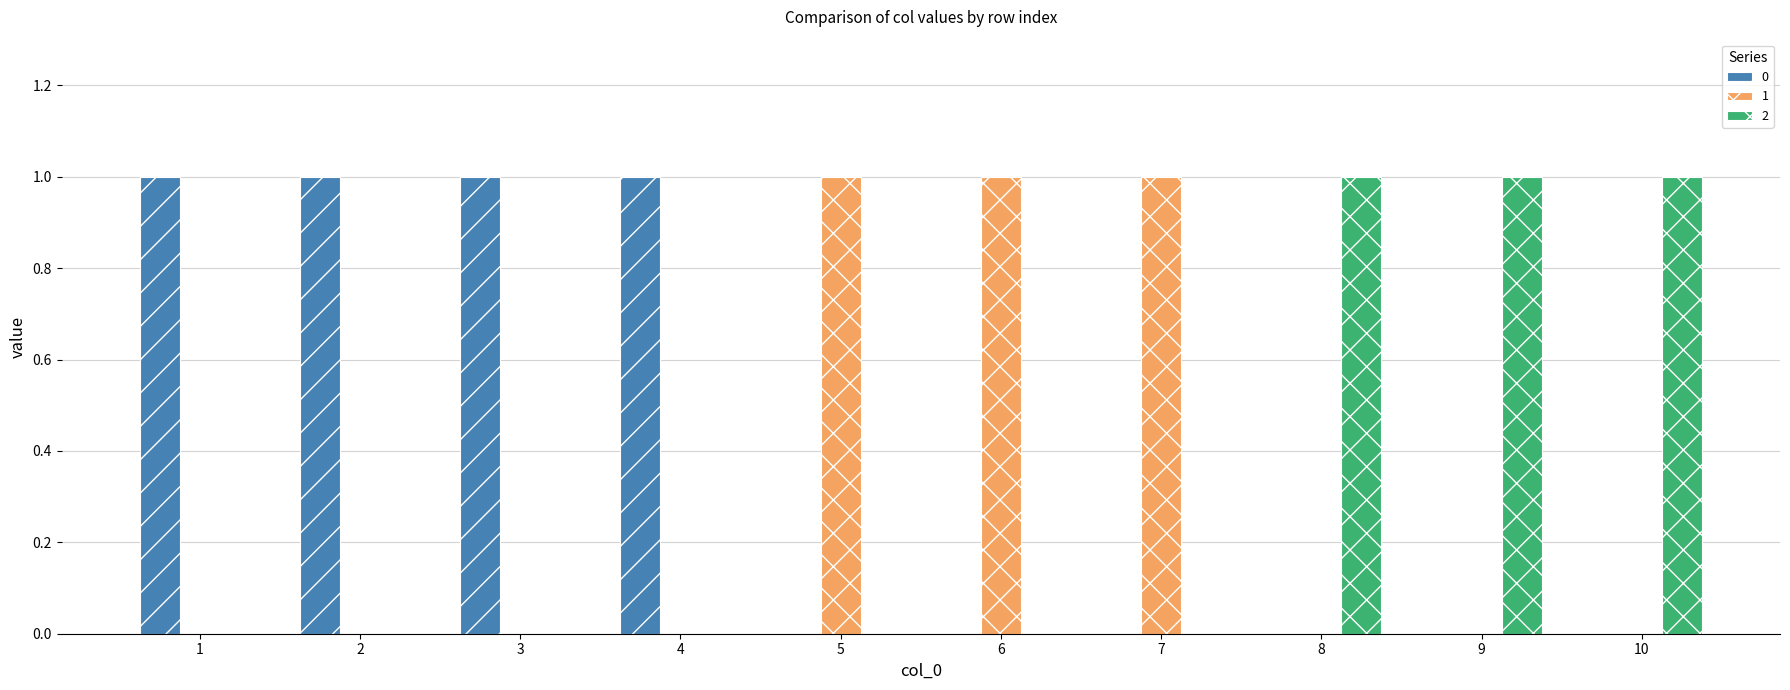

Is it true that 2 equals 0 at 7?

True